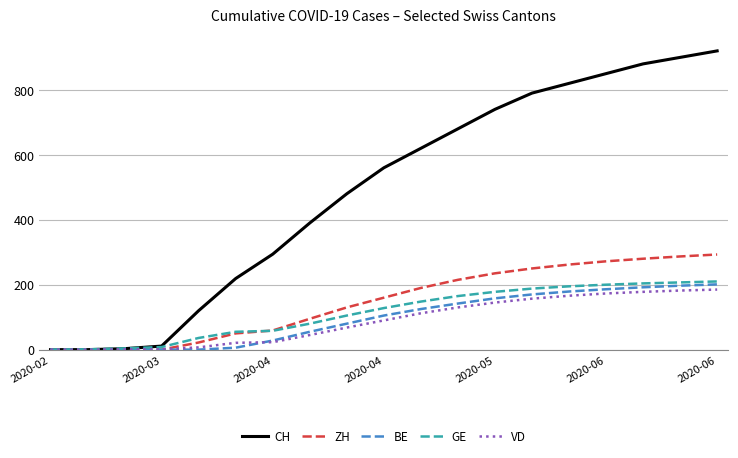

Which series has the largest range (max minus min)?

CH